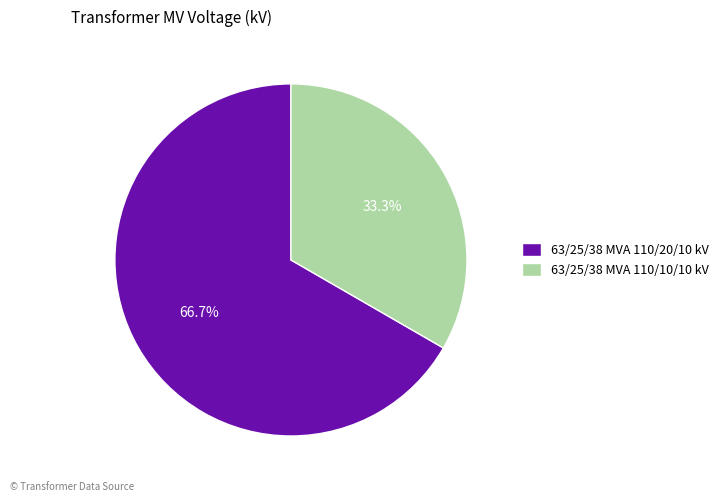

How many segments does this pie chart have?

2